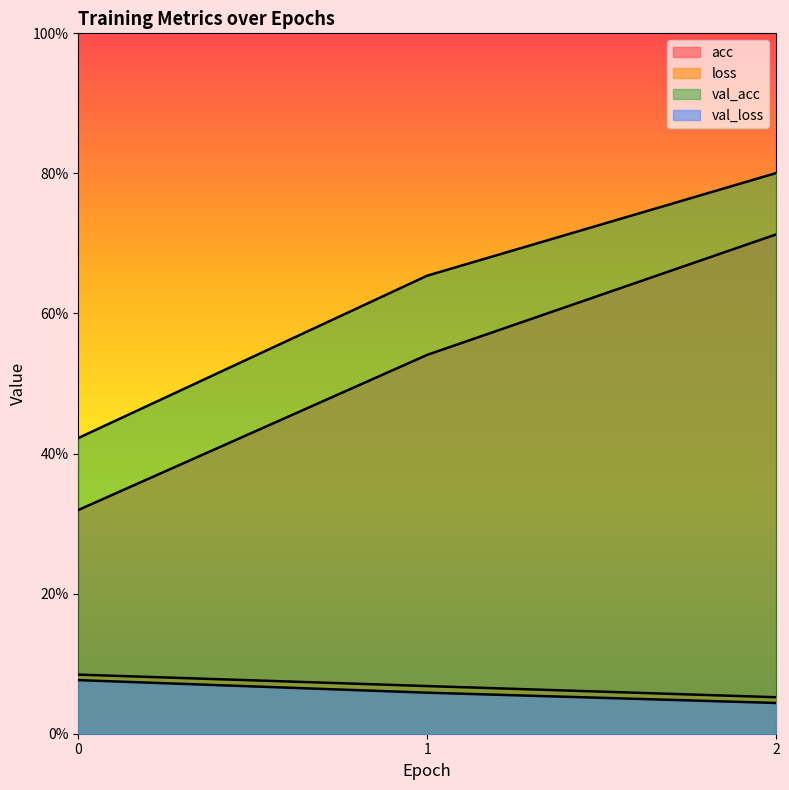

Reading left to right, extract all data points from this chart.

acc: 0=0.3	1=0.5	2=0.7
loss: 0=0.1	1=0.1	2=0.1
val_acc: 0=0.4	1=0.7	2=0.8
val_loss: 0=0.1	1=0.1	2=0.0